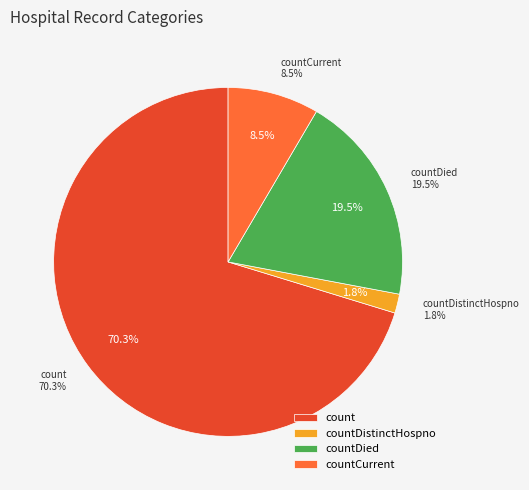

Is it true that countCurrentSuspected is 1% of the pie?

False